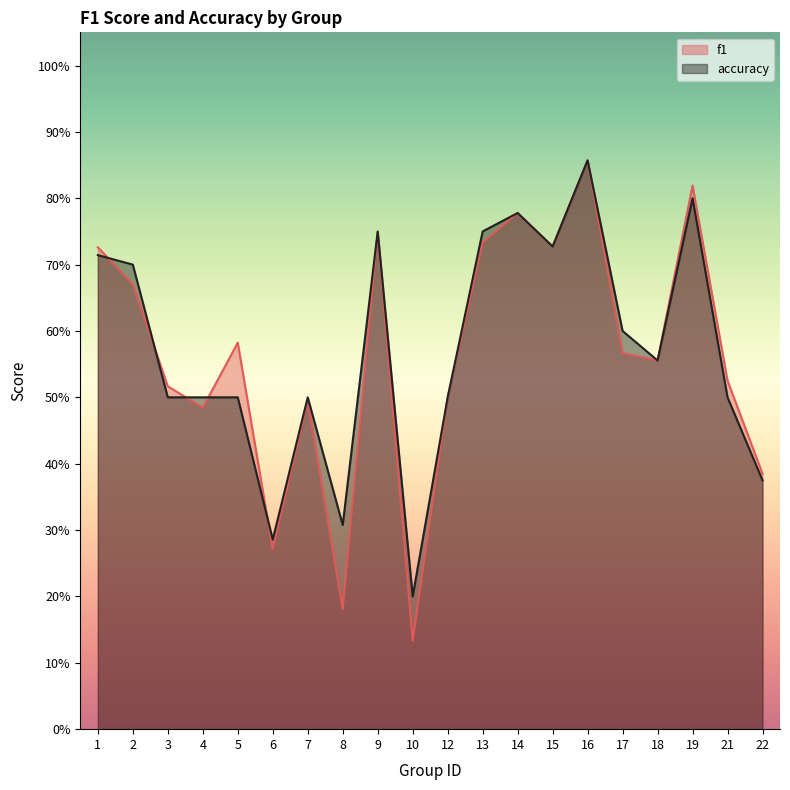

Reading right to left, what are all the values shown in this chart?

f1: 22=0.4	21=0.5	19=0.8	18=0.6	17=0.6	16=0.9	15=0.7	14=0.8	13=0.7	12=0.5	10=0.1	9=0.7	8=0.2	7=0.5	6=0.3	5=0.6	4=0.5	3=0.5	2=0.7	1=0.7
accuracy: 22=0.4	21=0.5	19=0.8	18=0.6	17=0.6	16=0.9	15=0.7	14=0.8	13=0.8	12=0.5	10=0.2	9=0.8	8=0.3	7=0.5	6=0.3	5=0.5	4=0.5	3=0.5	2=0.7	1=0.7